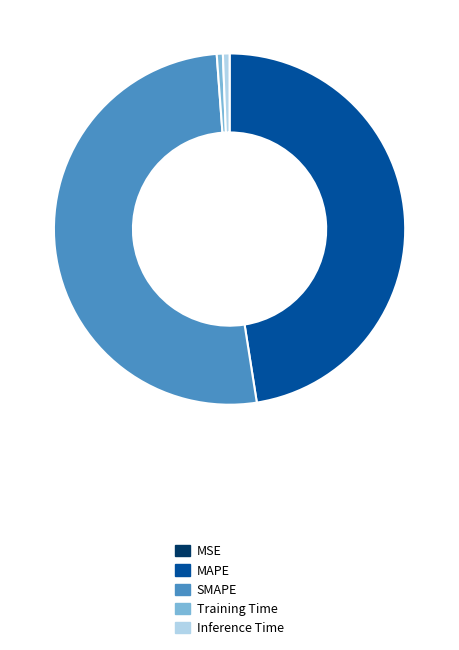

Is the sum of Training Time and Inference Time greater than half?

No